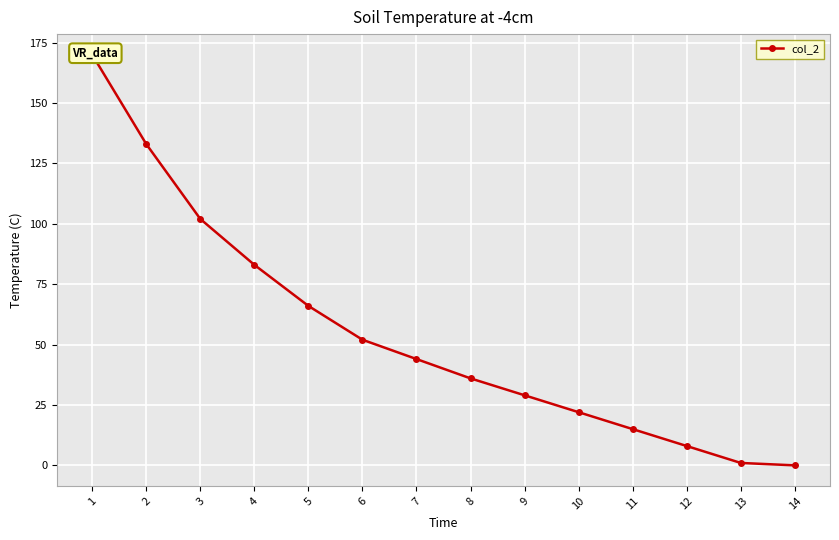

What is the value of the 10th point from the left?

22